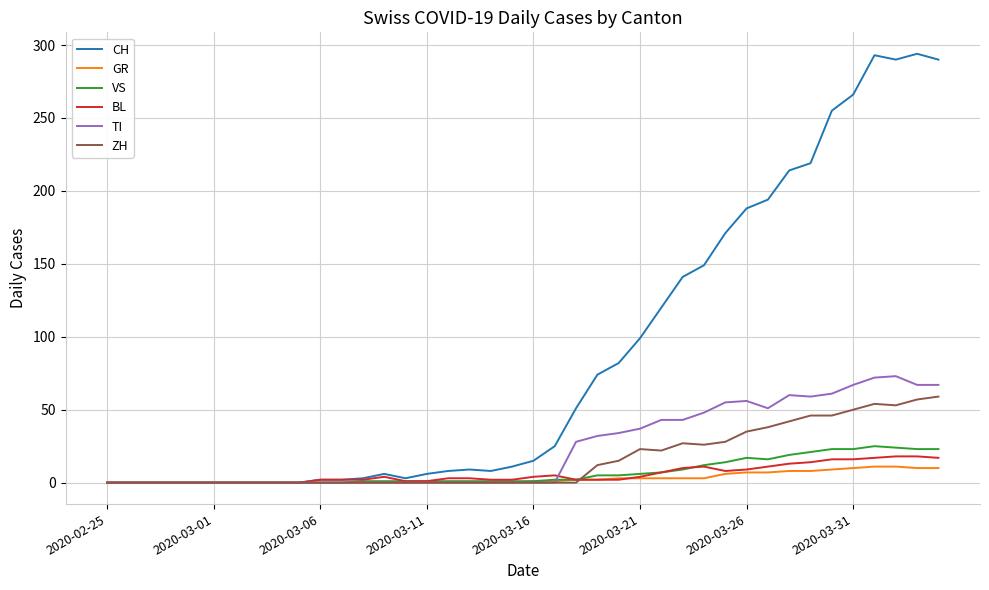

Which series has the largest total across all categories?

CH